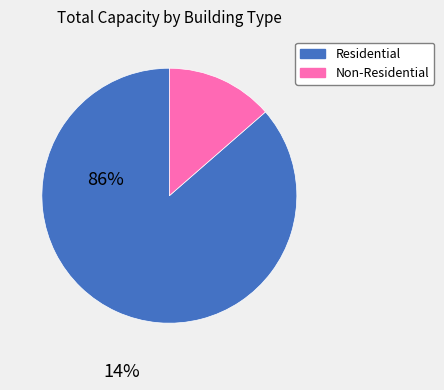

How many segments does this pie chart have?

2